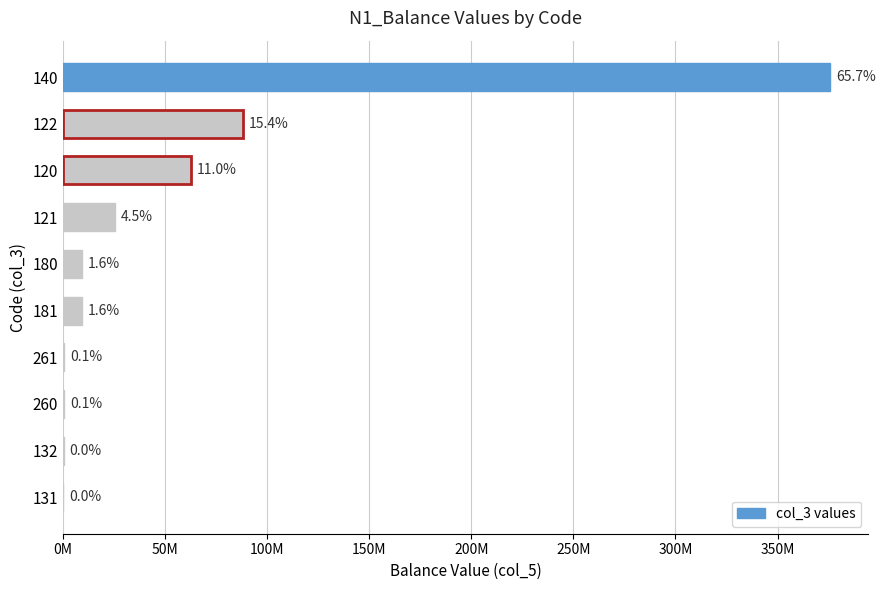

What is the difference between the maximum and minimum values?

375.6